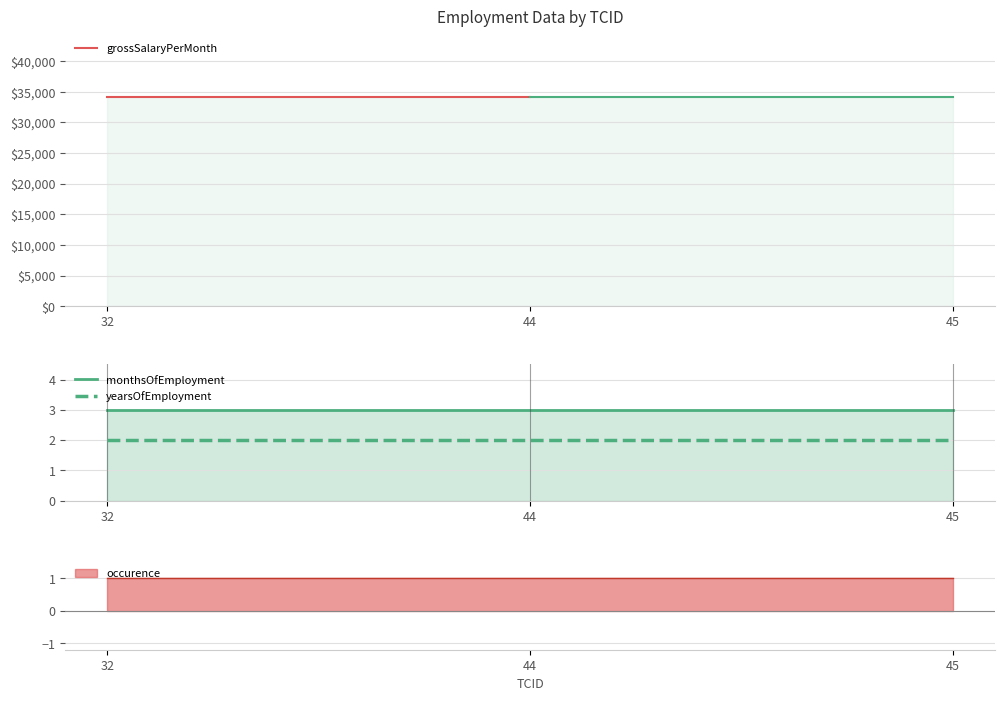

What is the value of the grossSalaryPerMonth point at the 1st from the left?

34221